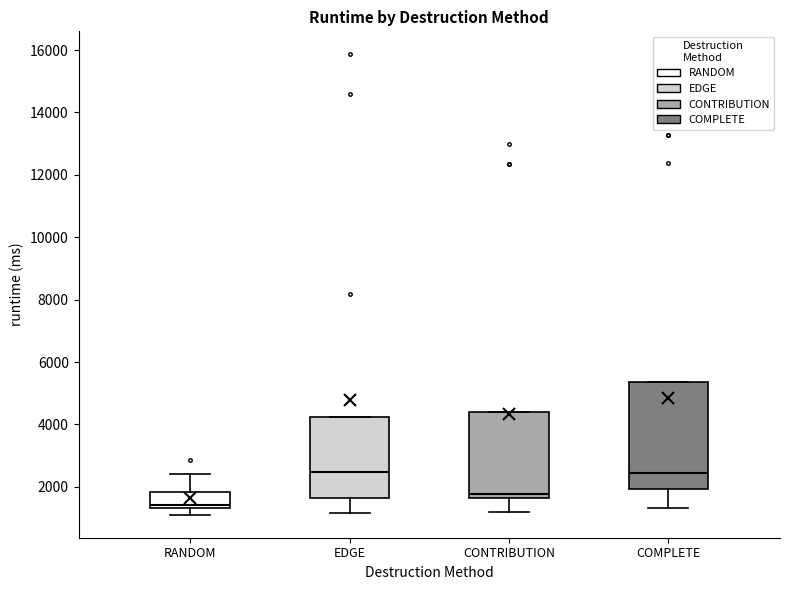

Reading left to right, read every box against the y-axis: the position of its median line, the range the box covers, and the ends of its whiskers. The values are not printed on the chart, so give them approximately, as read against the axis.

RANDOM: median 1400 (just above the box's lower edge), box 1400 to 1800, whiskers 1200 to 2400
EDGE: median 2400, box 1600 to 4200, whiskers 1200 to 4200
CONTRIBUTION: median 1800, box 1600 to 4400, whiskers 1200 to 4400
COMPLETE: median 2400, box 2000 to 5400, whiskers 1400 to 5400